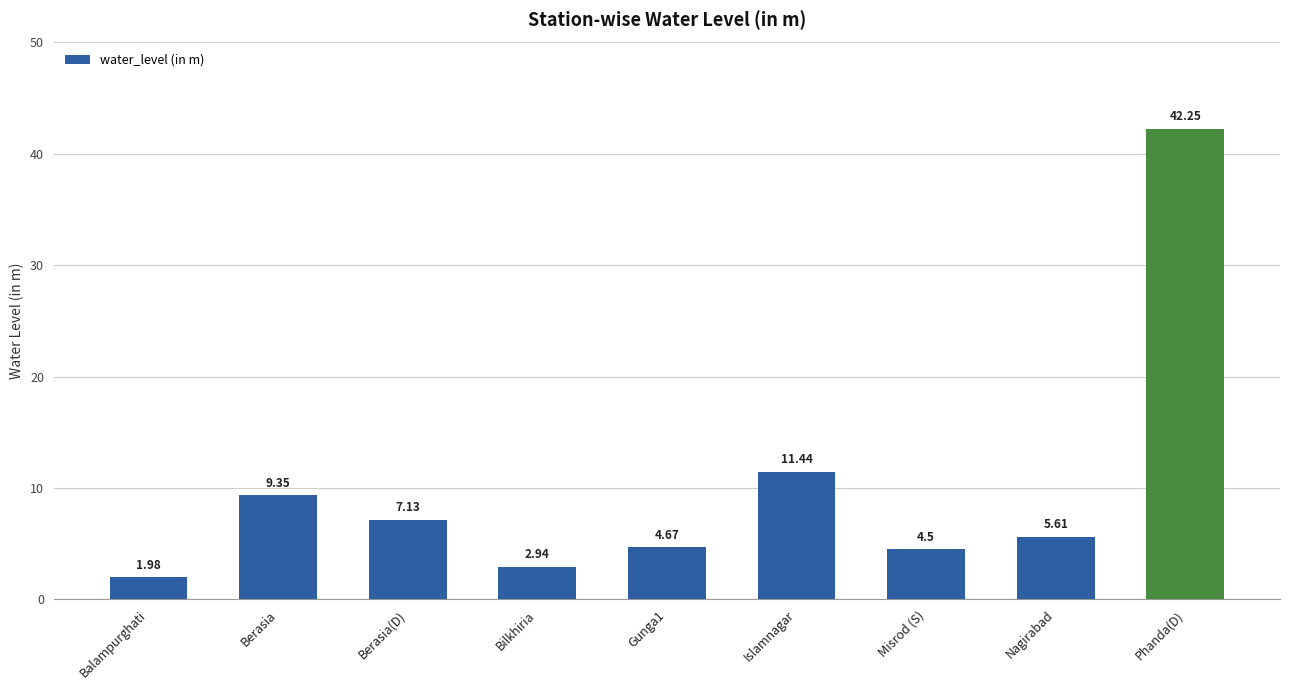

At which label is the value closest to 22?

Islamnagar